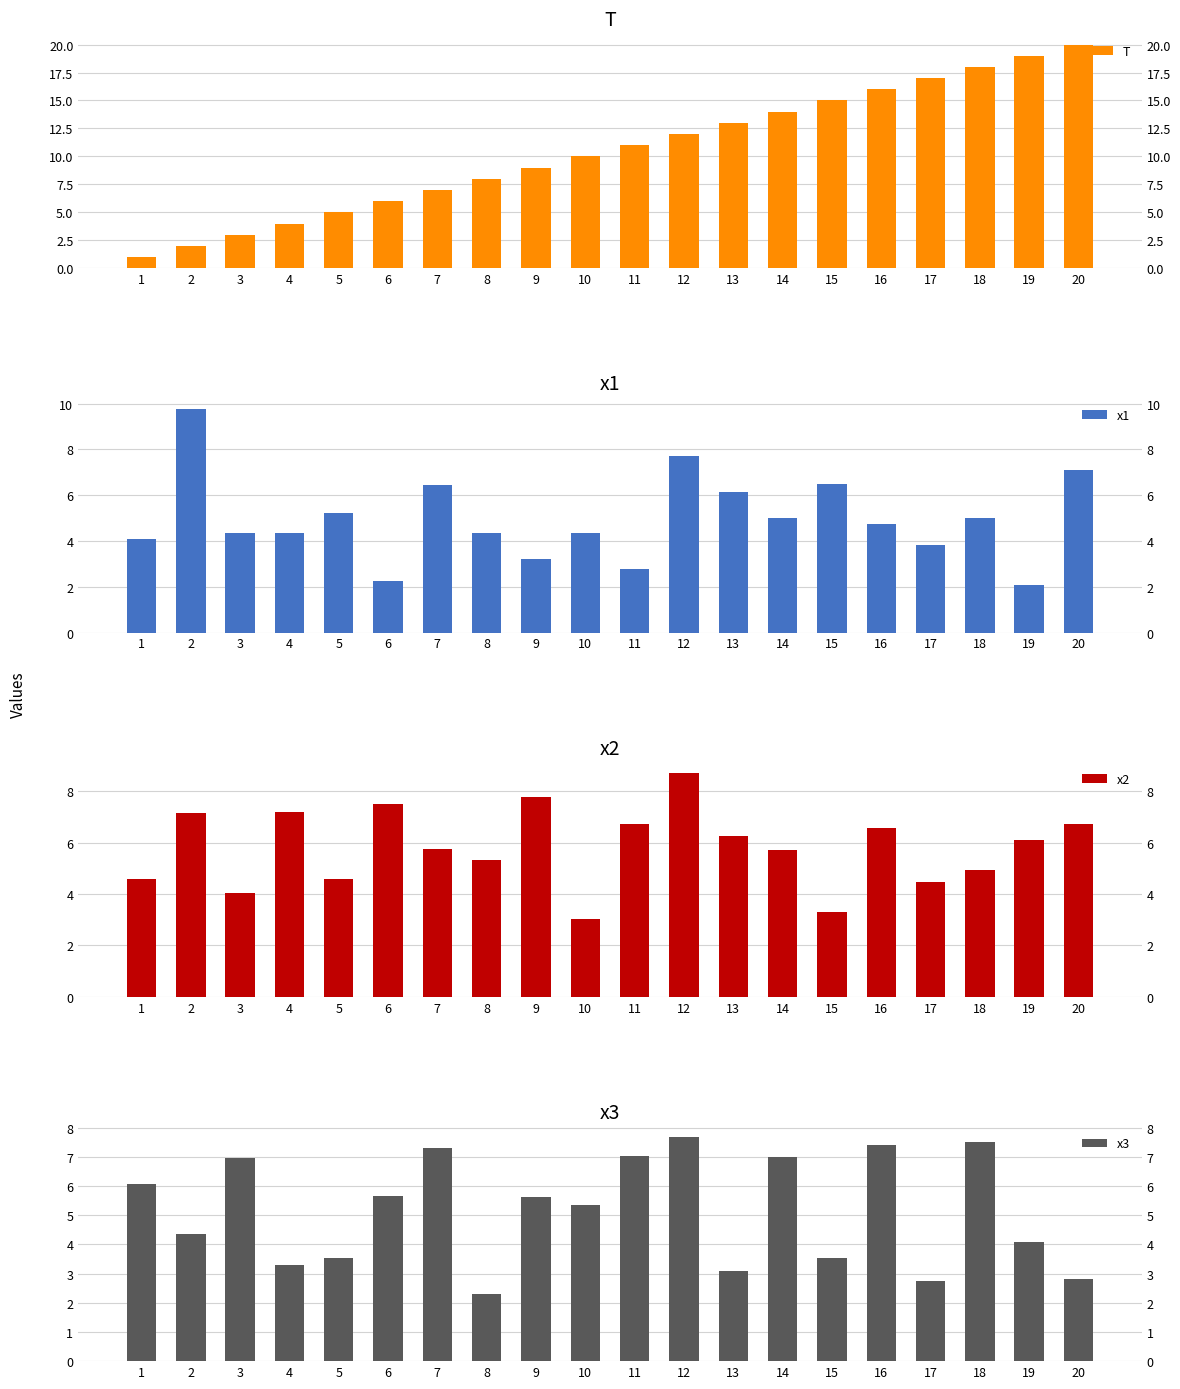

Is the value of x3 at 11 greater than the value of x2 at 16?

Yes